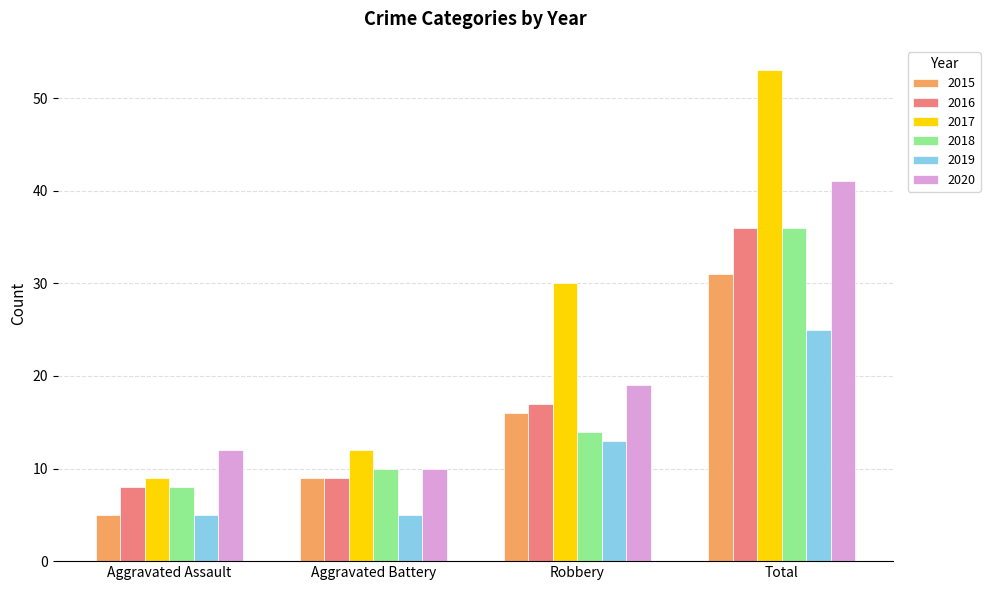

What is the value of the 2017 bar at the 1st from the left?

9